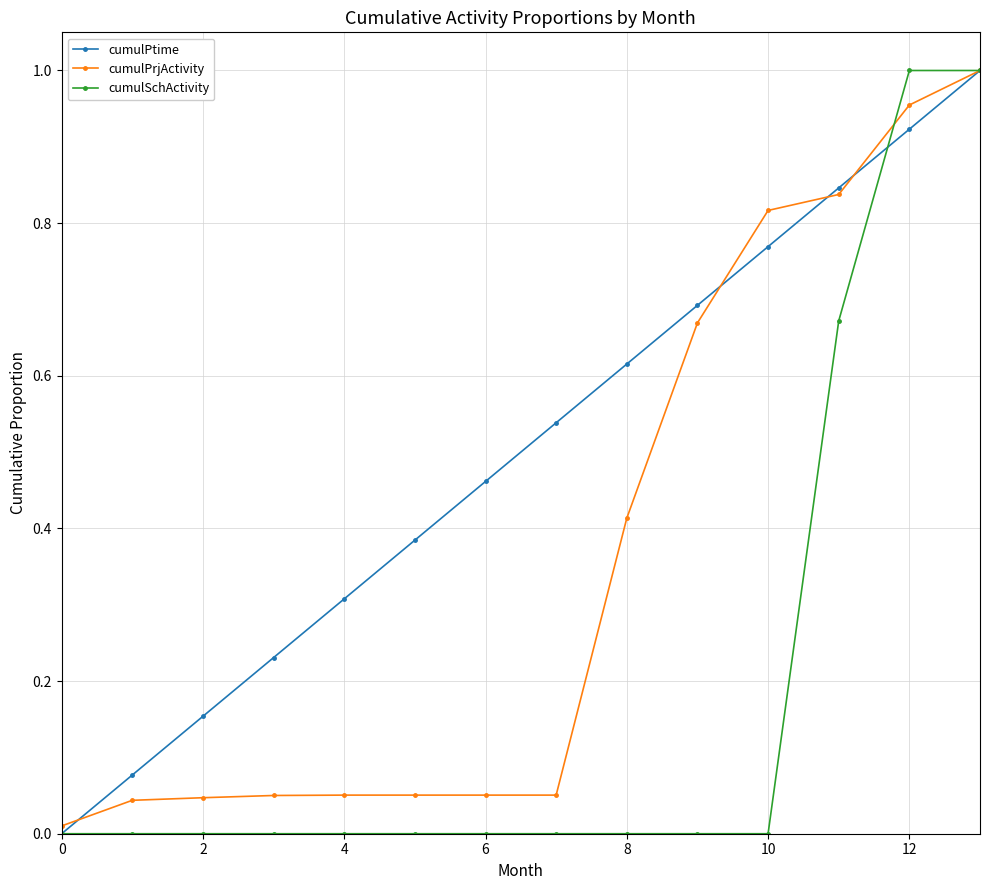

At how many categories does at least one series exceed 0?

14